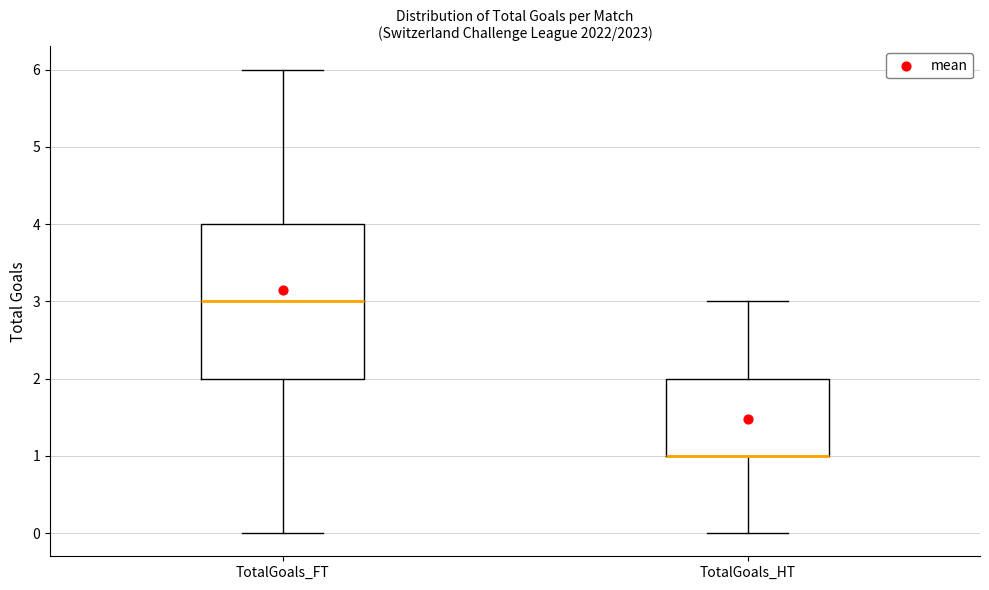

Reading left to right, read every box against the y-axis: the position of its median line, the range the box covers, and the ends of its whiskers. The values are not printed on the chart, so give them approximately, as read against the axis.

TotalGoals_FT: median 3, box 2 to 4, whiskers 0 to 6
TotalGoals_HT: median 1 (drawn on the box's lower edge), box 1 to 2, whiskers 0 to 3